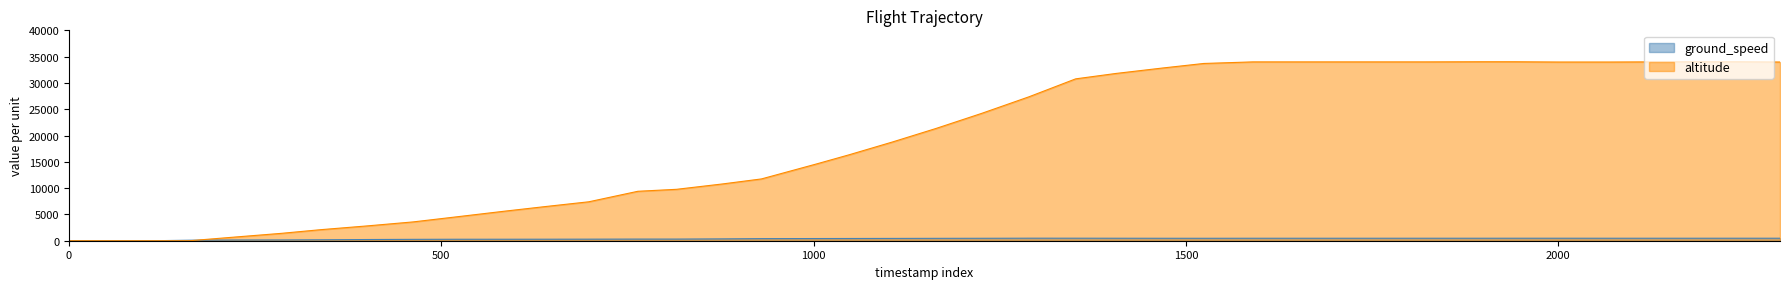

Which series has the widest spread of values?

altitude